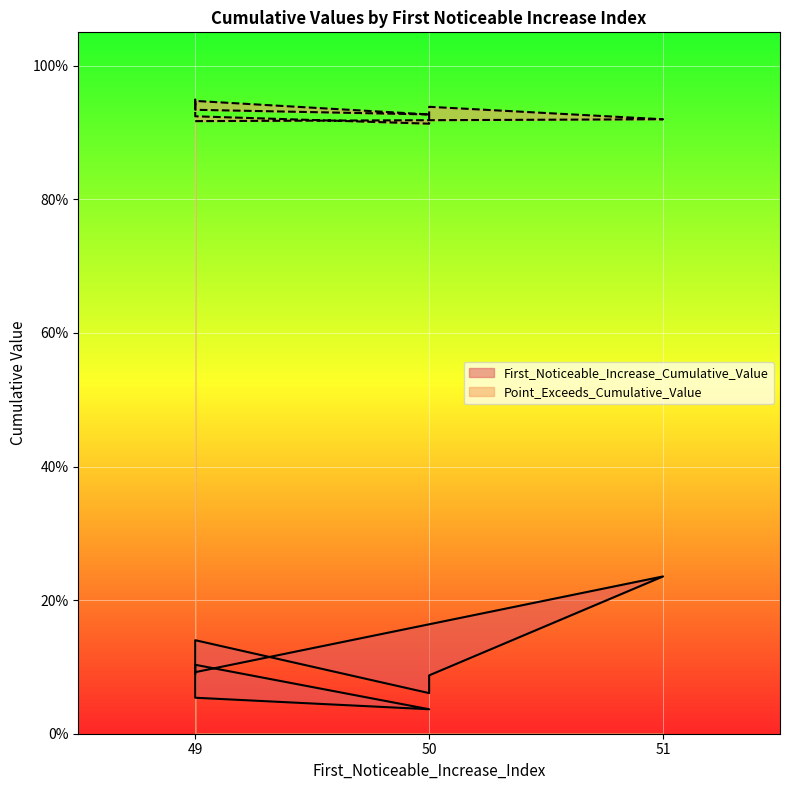

True or false: First_Noticeable_Increase_Cumulative_Value has a value of 0.1 at 50.

True